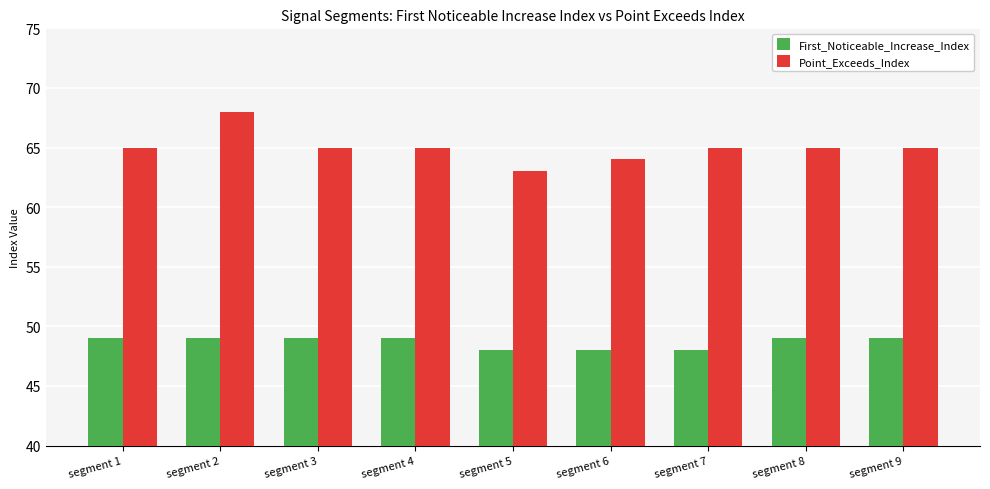

Rank the series by their average value, from lowest to highest.

First_Noticeable_Increase_Index, Point_Exceeds_Index